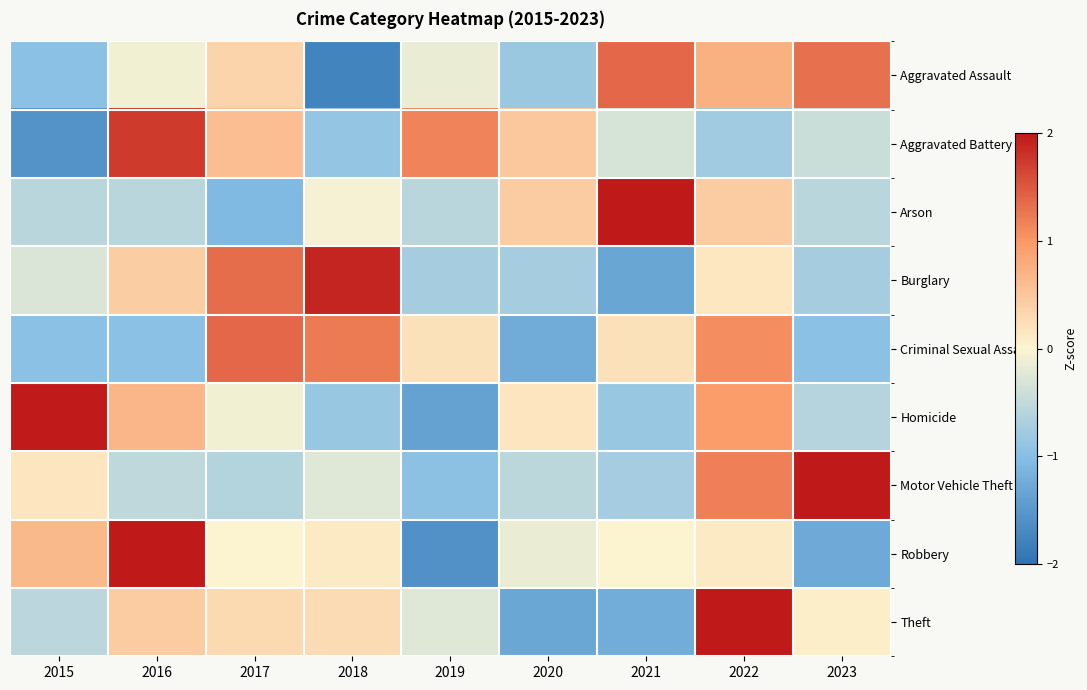

Rank the series at 2019 from lowest to highest value.

Robbery, Homicide, Motor Vehicle Theft, Burglary, Arson, Theft, Aggravated Assault, Criminal Sexual Assault, Aggravated Battery